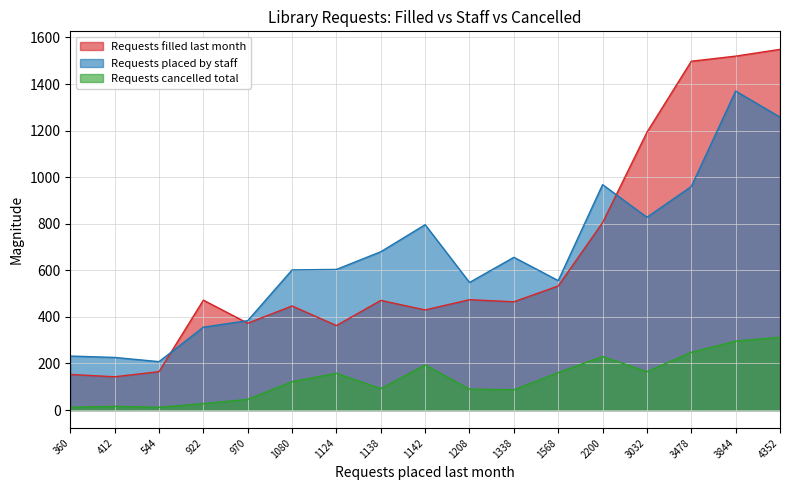

Reading right to left, extract all data points from this chart.

Requests filled last month: Paola Free Library=363	Ottawa Library=805	Osawatomie Public Library=471	Osage City Library=430	Meriden-Ozawkie Public Library=472	Lyndon Carnegie Library=153	Linwood Community Library=143	Leavenworth Public Library=1549	Lansing Community Library=533	Holton, Beck-Bookman Library=447	Hiawatha, Morrill Public Library=474	Eudora Community Library=465	Burlingame Community Library=165	Bonner Springs City Library=1520	Basehor Community Library=1498	Baldwin City Public Library=373	Atchison Public Library=1193
Requests placed by staff: Paola Free Library=604	Ottawa Library=968	Osawatomie Public Library=680	Osage City Library=796	Meriden-Ozawkie Public Library=356	Lyndon Carnegie Library=232	Linwood Community Library=226	Leavenworth Public Library=1258	Lansing Community Library=556	Holton, Beck-Bookman Library=602	Hiawatha, Morrill Public Library=548	Eudora Community Library=656	Burlingame Community Library=208	Bonner Springs City Library=1370	Basehor Community Library=960	Baldwin City Public Library=384	Atchison Public Library=828
Requests cancelled total: Paola Free Library=158	Ottawa Library=230	Osawatomie Public Library=92	Osage City Library=194	Meriden-Ozawkie Public Library=28	Lyndon Carnegie Library=12	Linwood Community Library=16	Leavenworth Public Library=313	Lansing Community Library=161	Holton, Beck-Bookman Library=122	Hiawatha, Morrill Public Library=90	Eudora Community Library=87	Burlingame Community Library=12	Bonner Springs City Library=296	Basehor Community Library=248	Baldwin City Public Library=46	Atchison Public Library=165